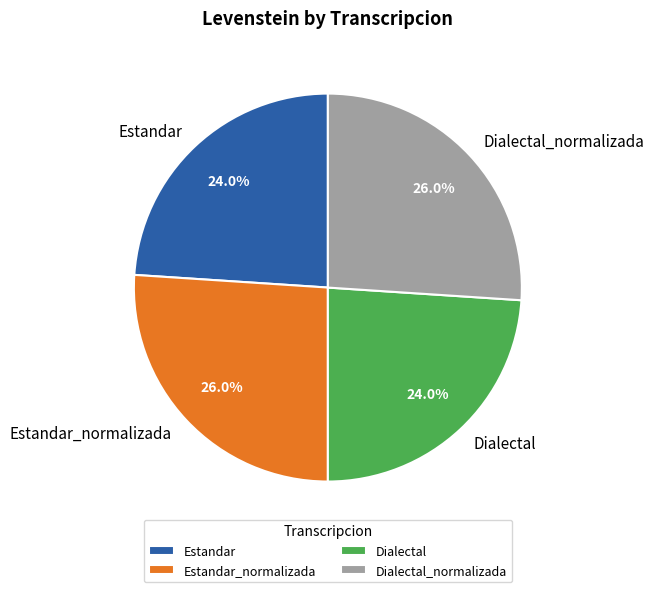

To the nearest percent, what portion does Estandar_normalizada represent?

26%